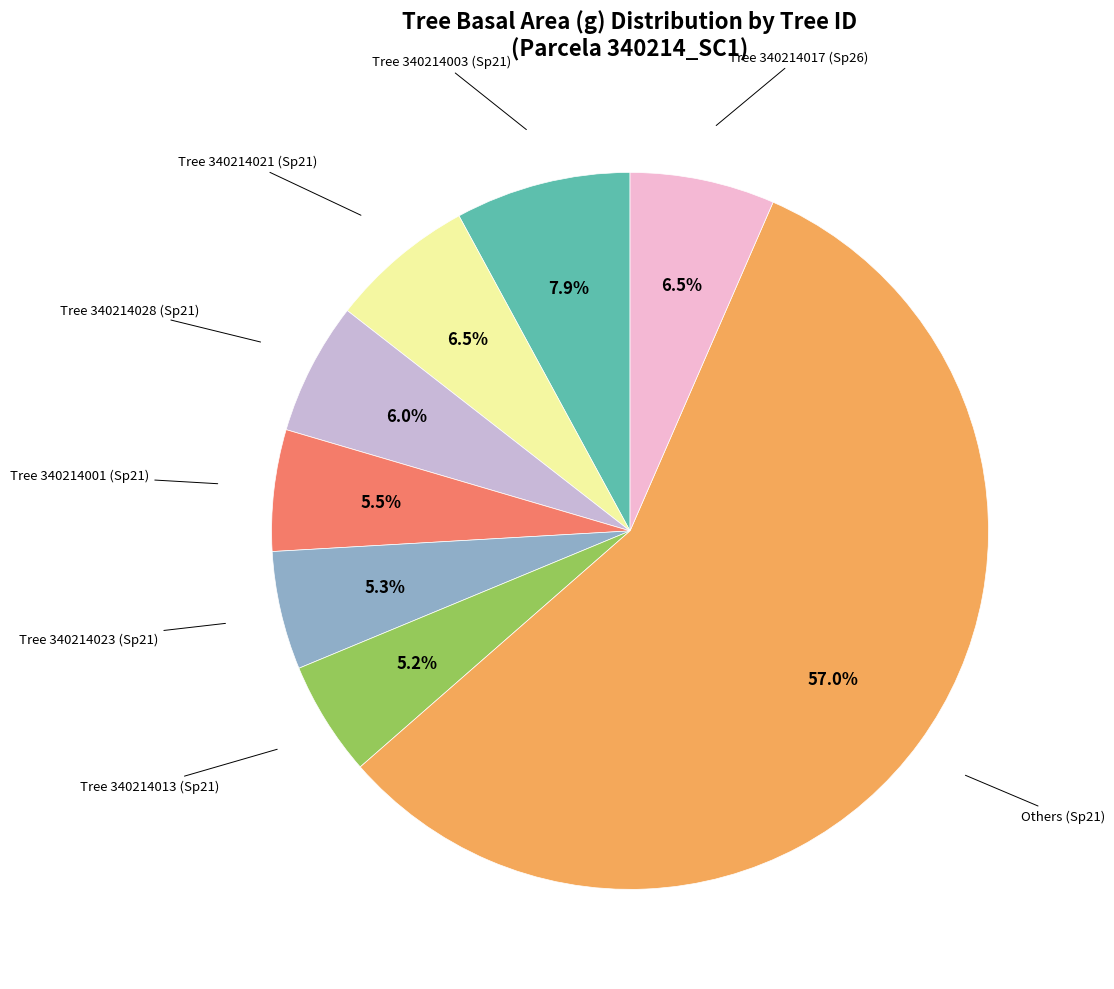

Does any single category account for the majority?

Yes